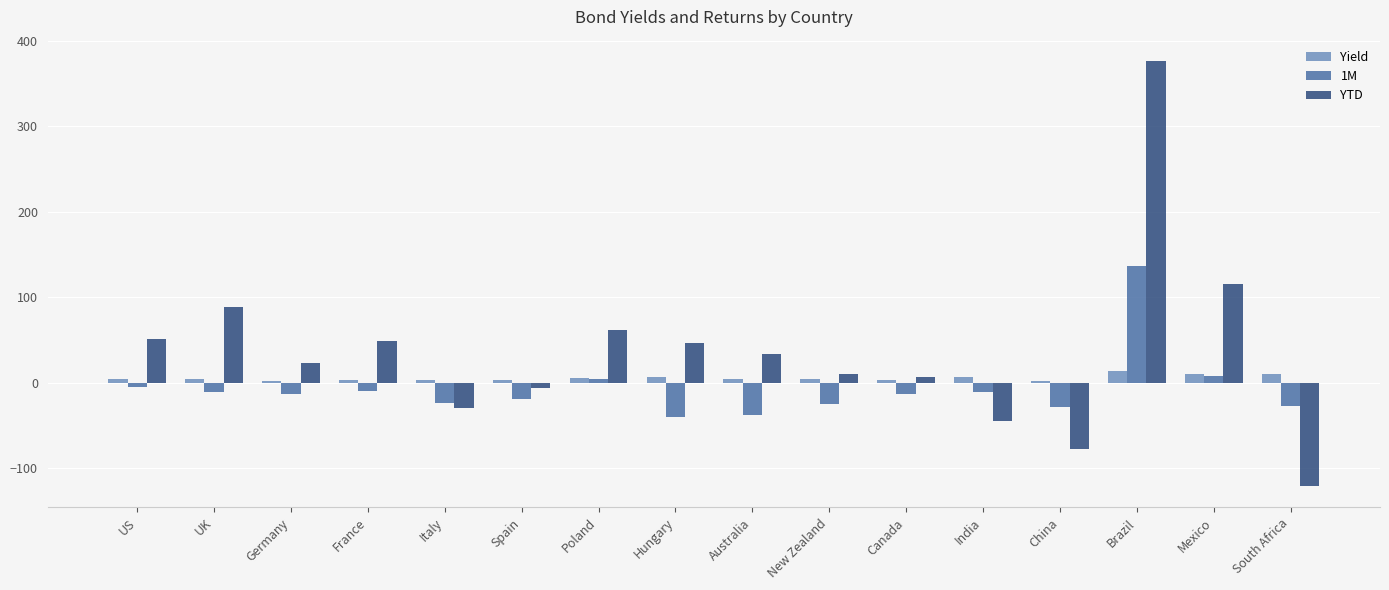

The value of 1M at Italy is -23.7. True or false?

True